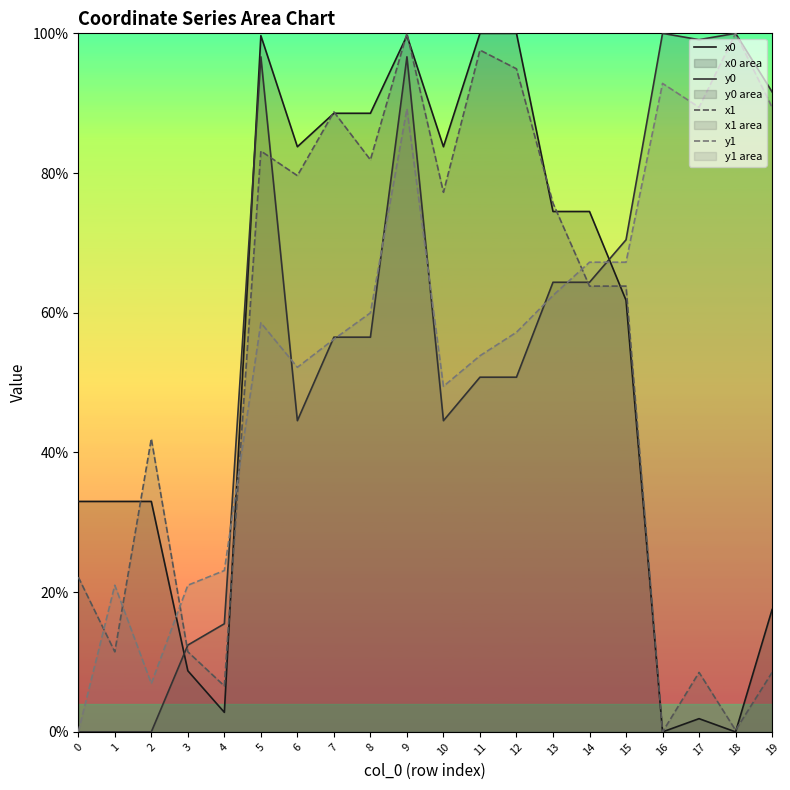

Reading left to right, extract all data points from this chart.

x0: 33.0	33.0	33.0	8.8	2.8	99.7	83.8	88.6	88.6	99.7	83.8	100.0	100.0	74.5	74.5	61.8	0.0	1.9	0.0	17.5
y0: 0.0	0.0	0.0	12.4	15.5	96.6	44.6	56.5	56.5	96.6	44.6	50.8	50.8	64.4	64.4	70.4	100.0	99.1	100.0	91.6
x1: 22.2	11.5	42.0	11.5	6.6	83.2	79.6	88.8	81.9	100.0	77.2	97.6	94.9	75.7	63.8	63.8	0.0	8.5	0.2	8.5
y1: 0.0	21.0	6.9	21.0	23.1	58.6	52.2	56.2	60.0	89.2	49.5	53.8	57.2	62.5	67.2	67.2	92.8	89.4	100.0	89.4